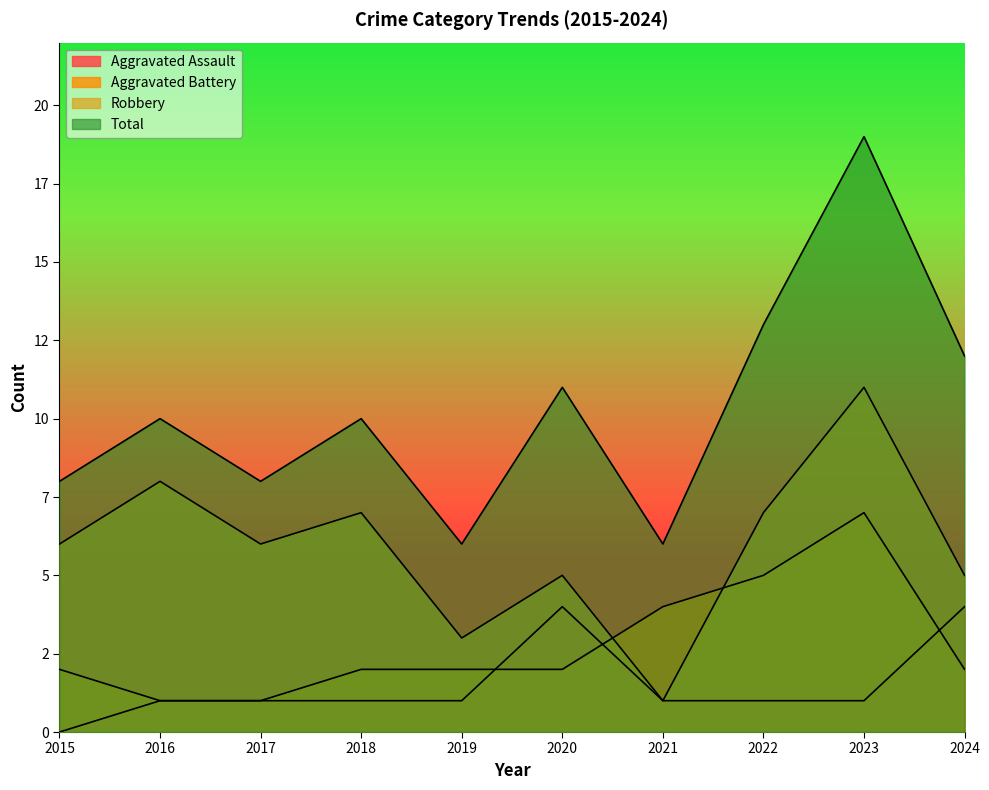

What is the difference between the maximum and minimum values in the Robbery series?

10